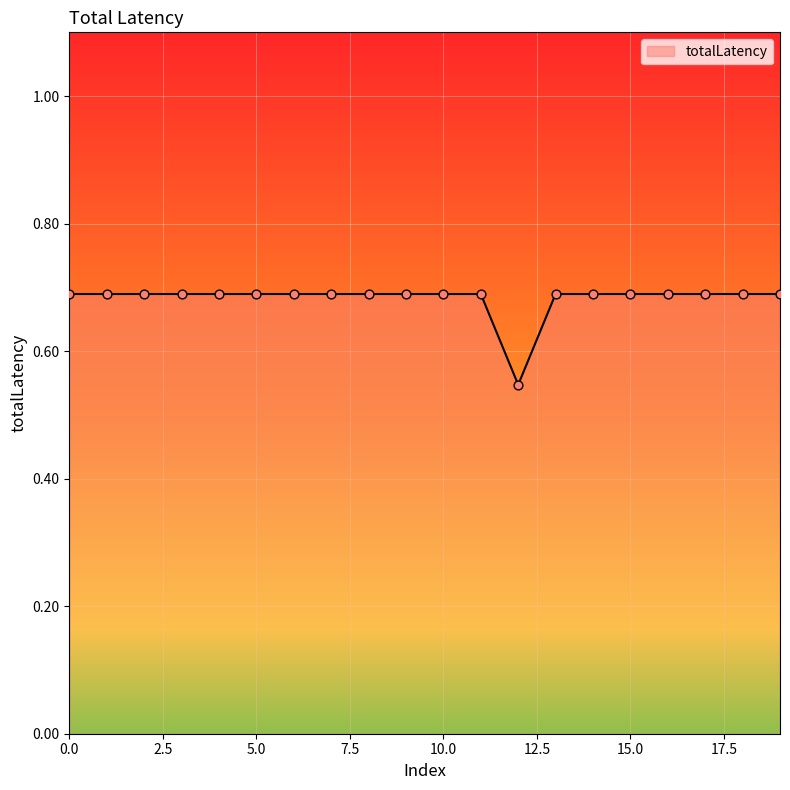

How many lines are shown in the chart?

1